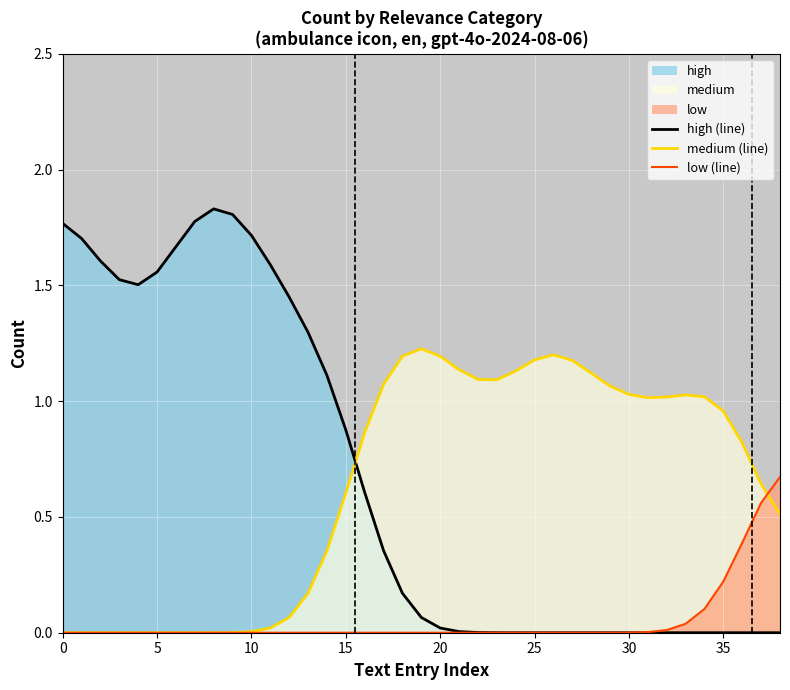

Which series has the largest total across all categories?

high (line)